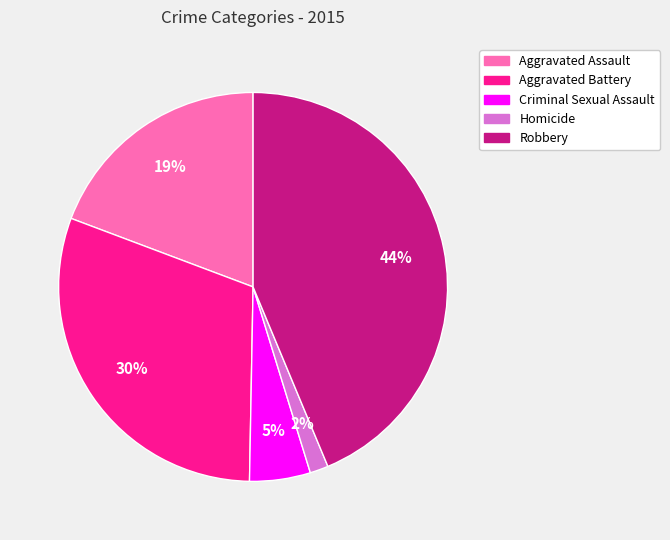

What is the largest slice in the pie chart?

Robbery